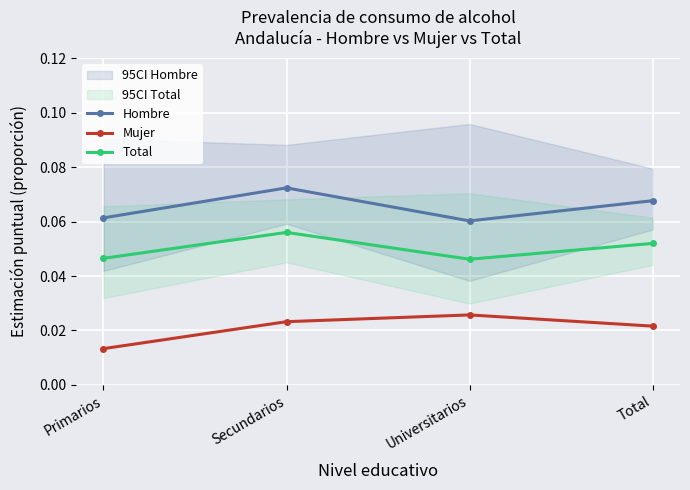

True or false: Hombre and Total cross at least once.

False